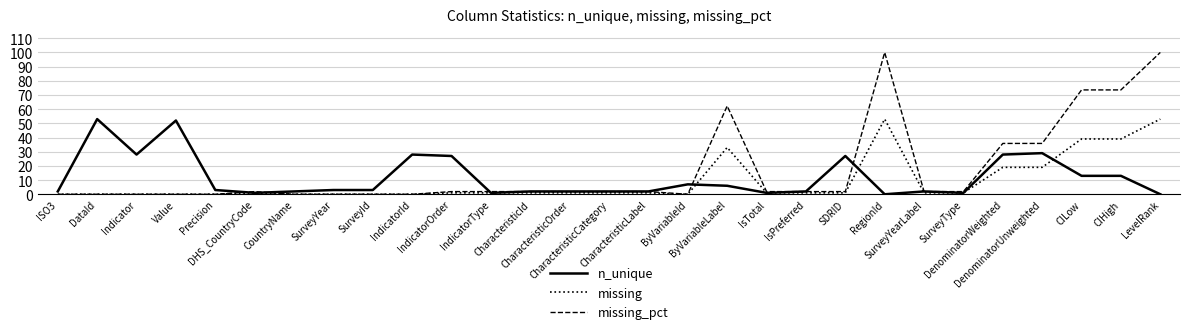

True or false: missing has more than 2 points higher than both neighbors.

True